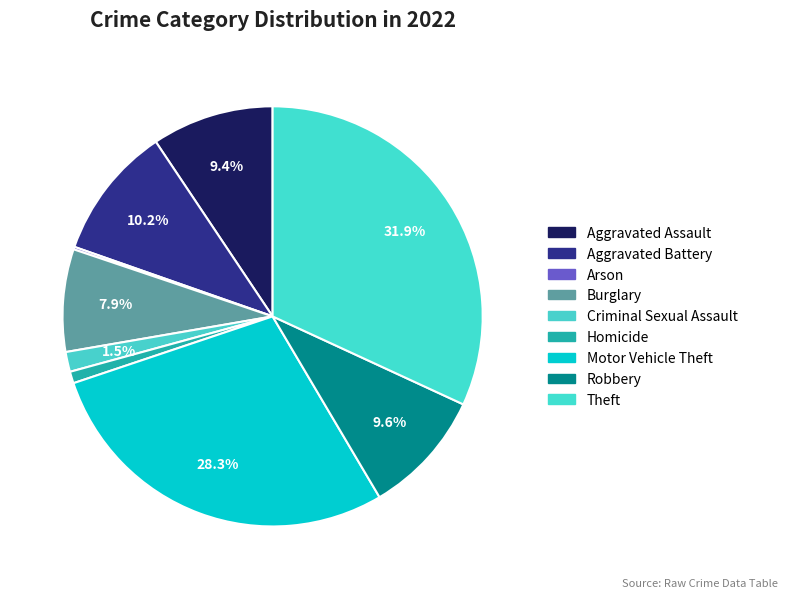

How much of the chart is everything except Homicide?

99.1%